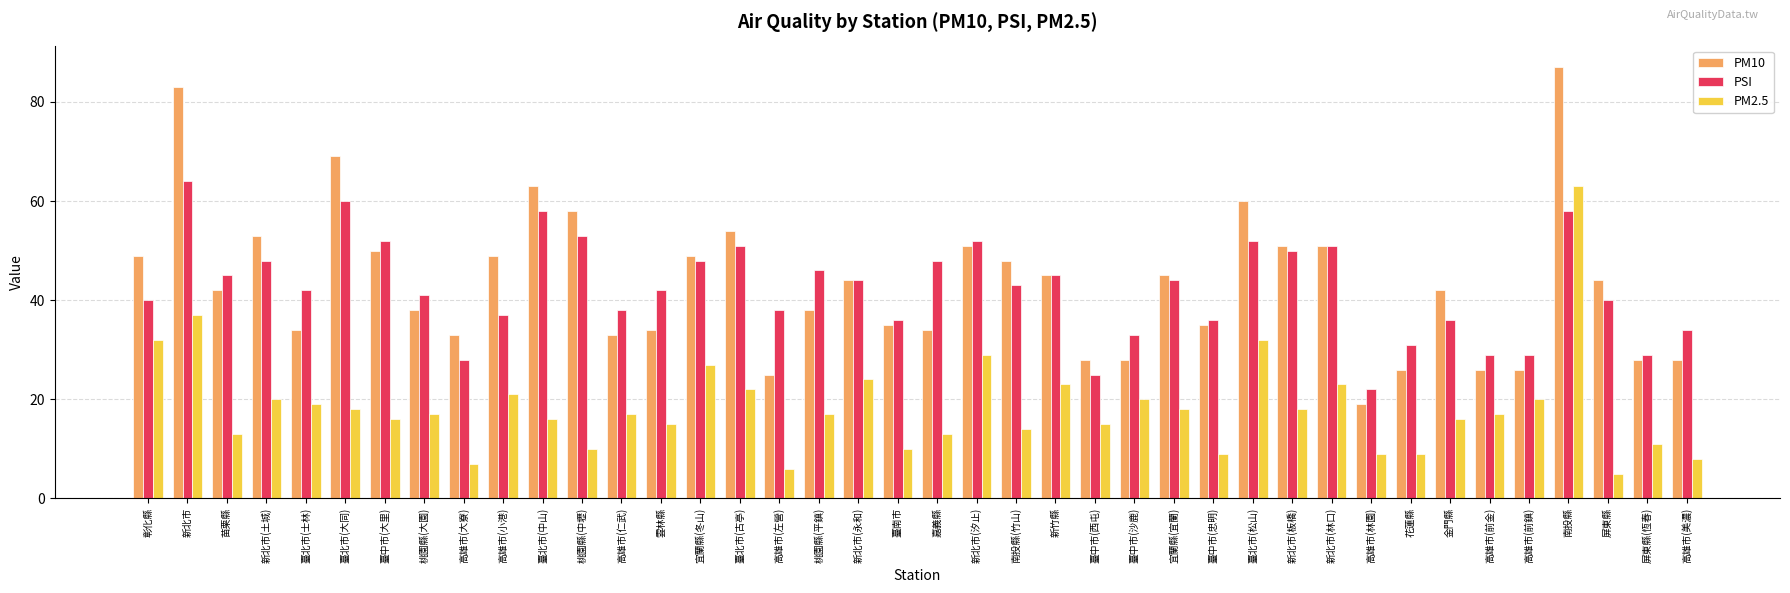

What is the difference between the maximum and minimum values in the PM10 series?

68